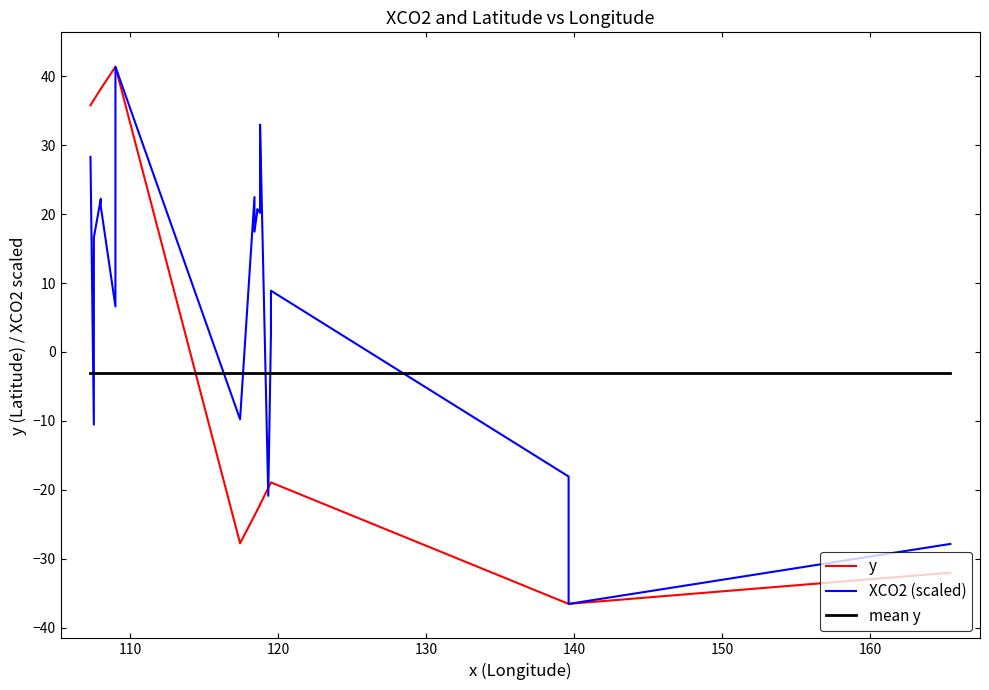

Which series has the largest total across all categories?

XCO2 (scaled)